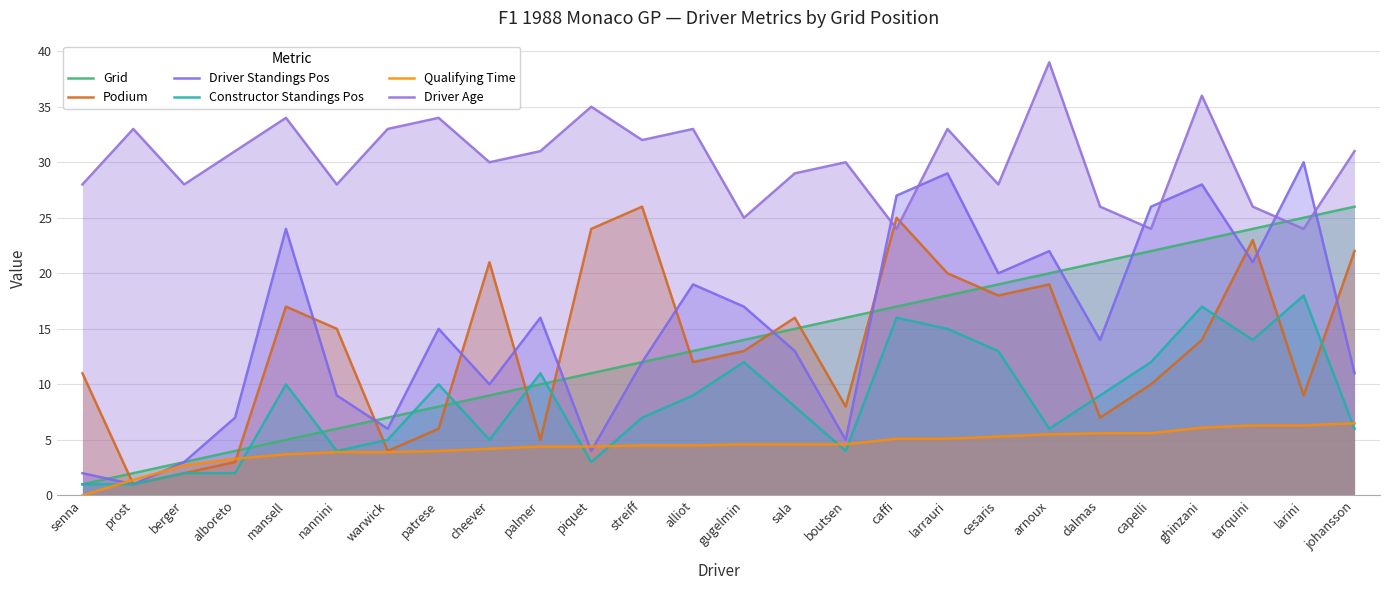

Count the number of data series in this chart.

6